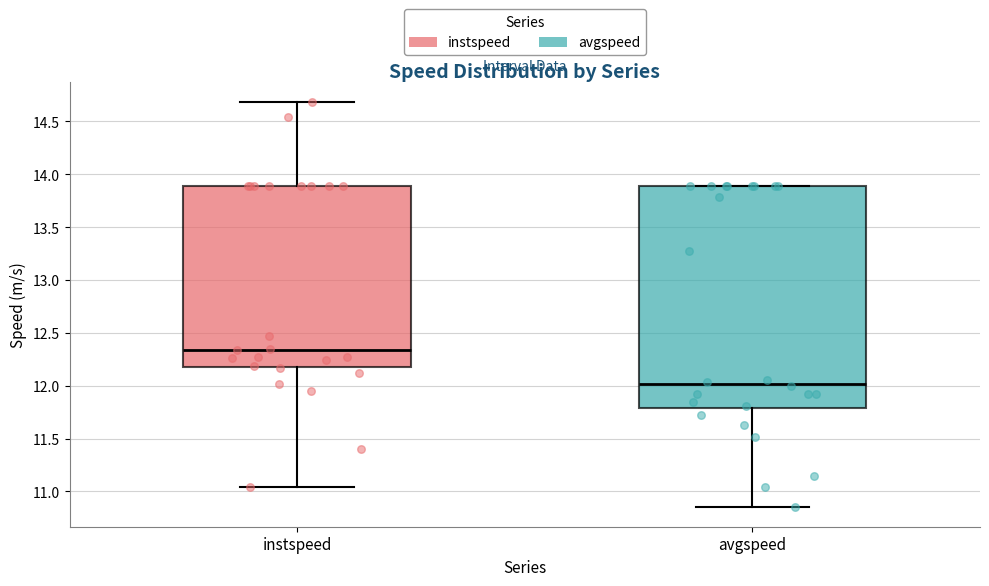

Where is the lower edge of the box for avgspeed on the y-axis? The values are not printed on the chart, so give them approximately, as read against the axis.

11.80